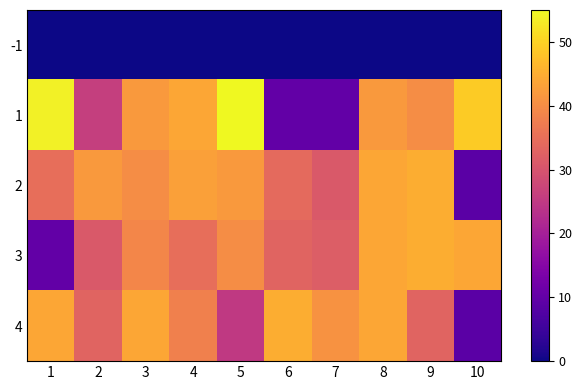

Rank the series by their maximum value, from lowest to highest.

-1, 2, 3, 4, 1